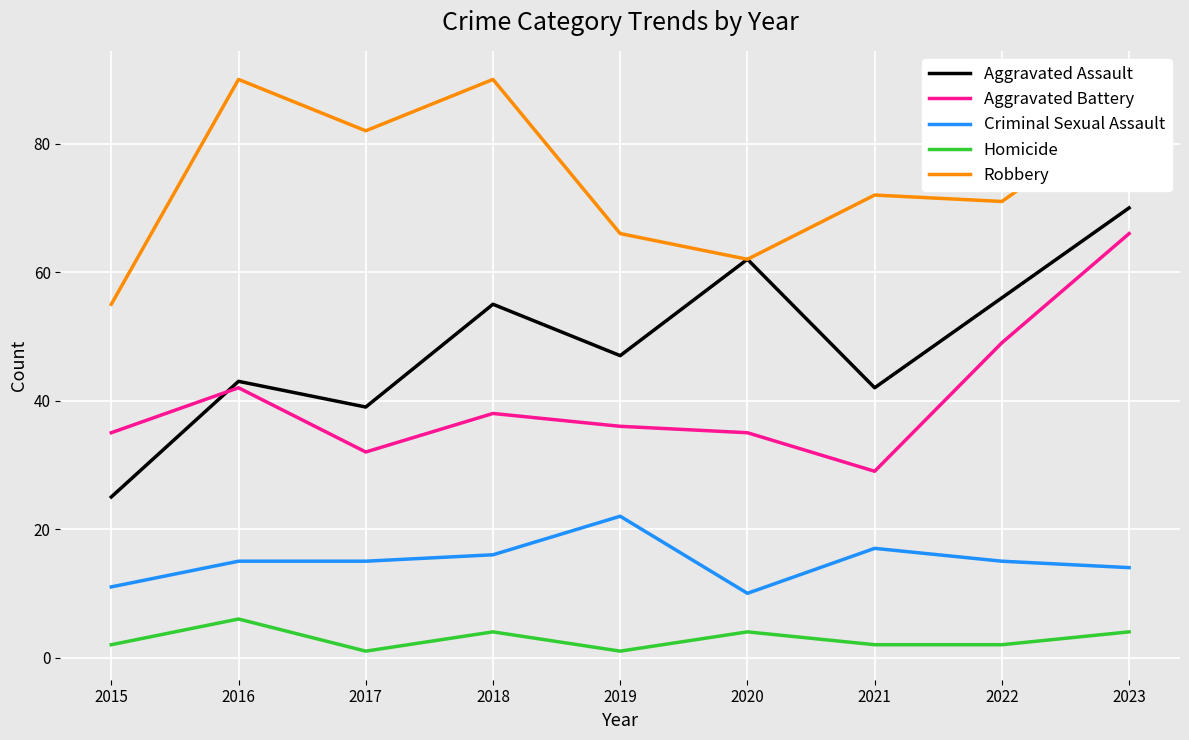

Is it true that Robbery equals 90 at 2016?

True